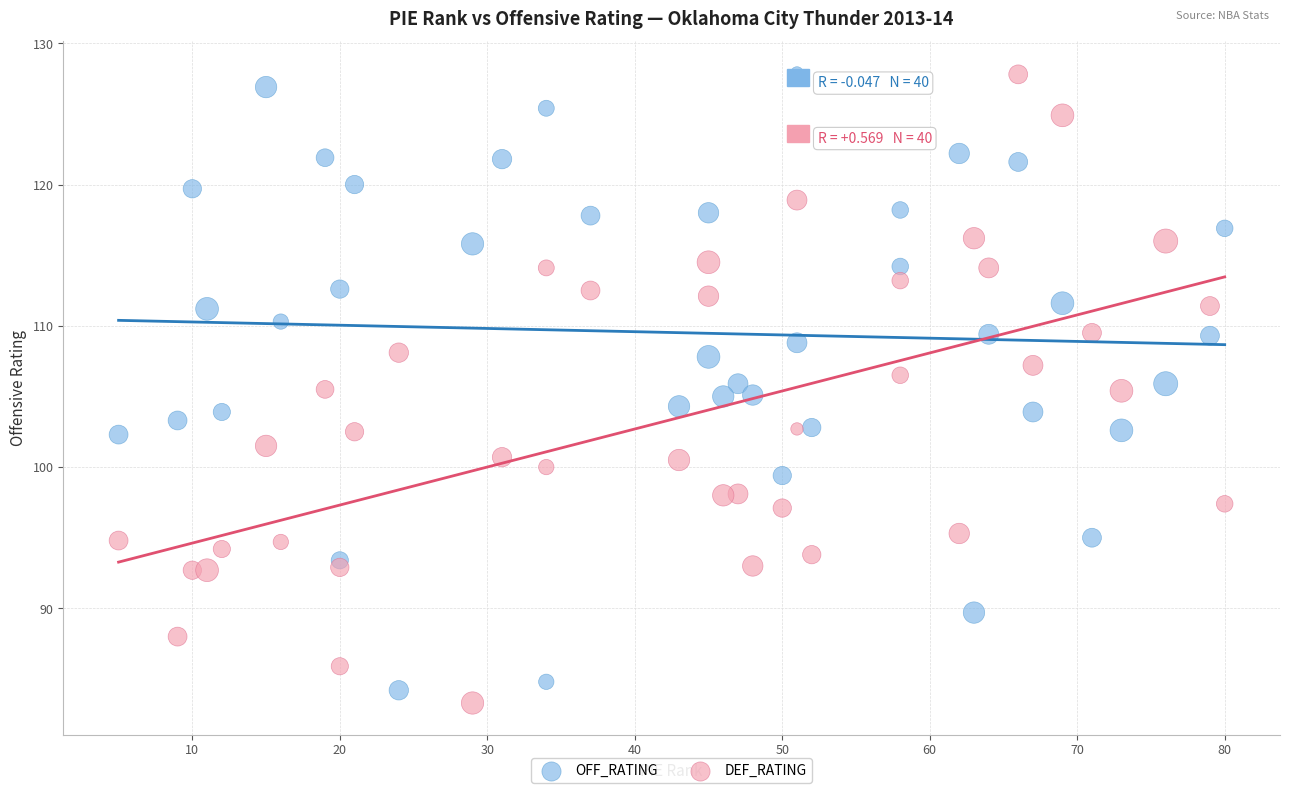

Which series reaches the minimum Y coordinate?

DEF_RATING